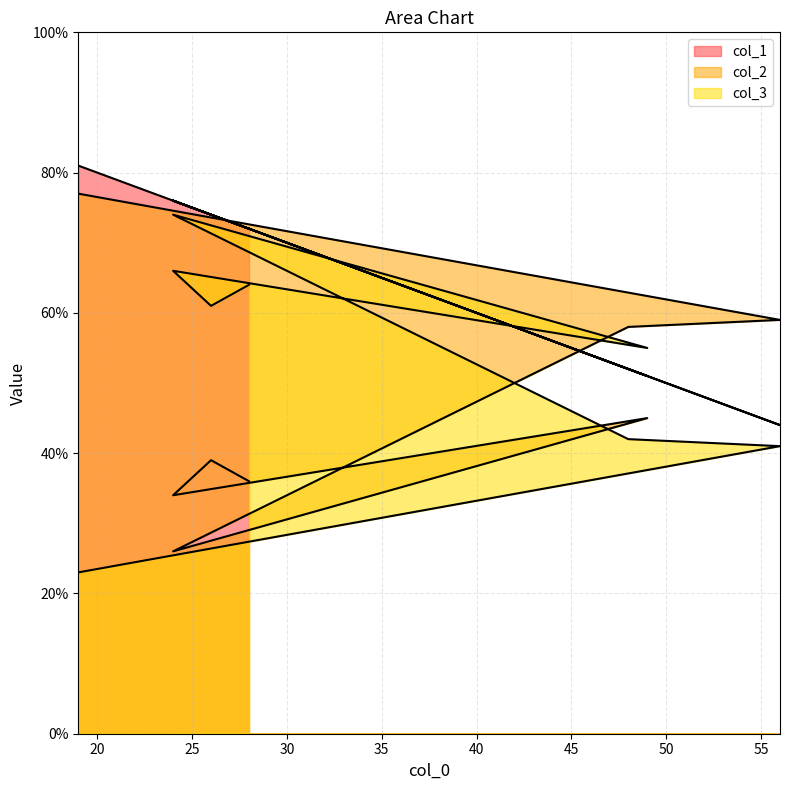

At which category is the sum across all series the highest?

19